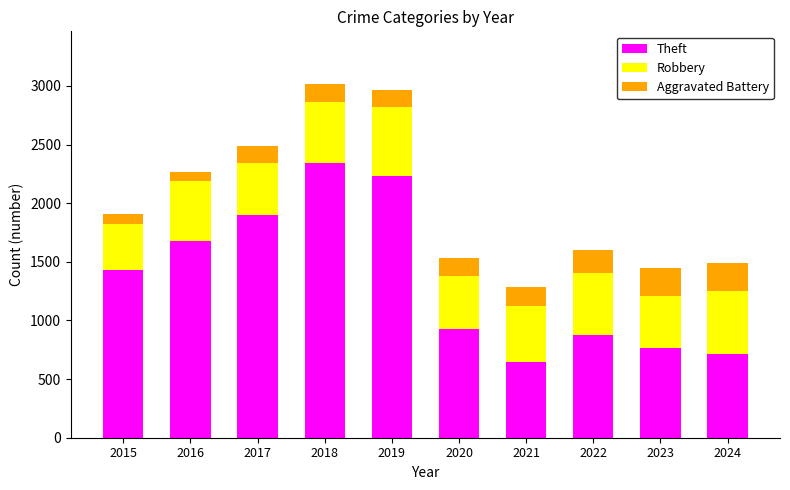

What is the difference between the Theft values at 2020 and 2019?

1300